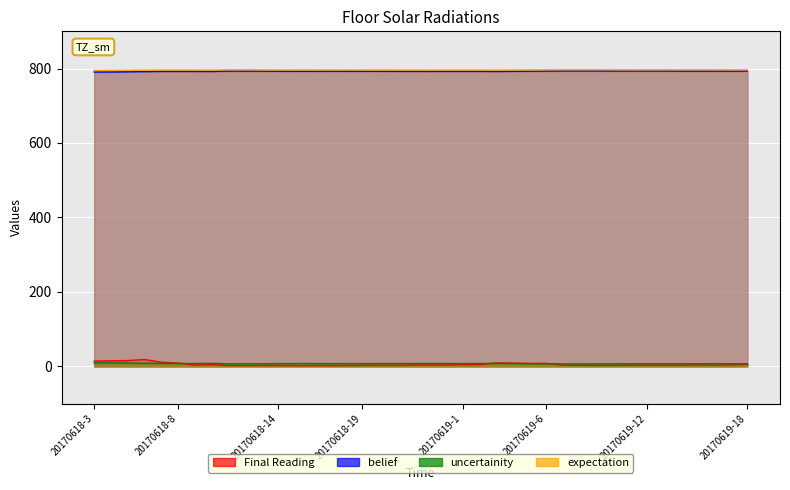

How many data points in expectation are less than 796?

4